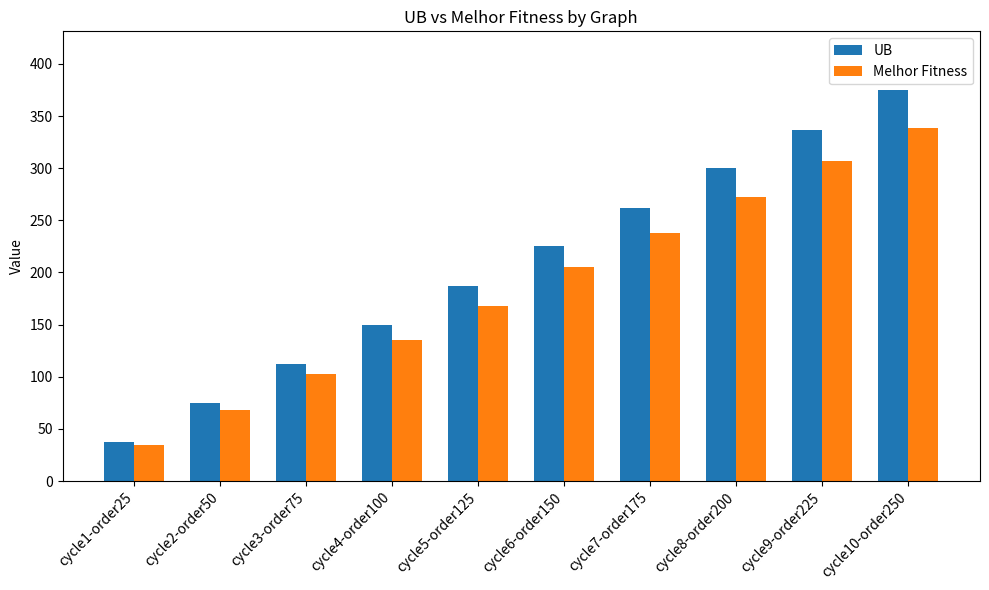

Read the Melhor Fitness value at cycle9-order225.

307